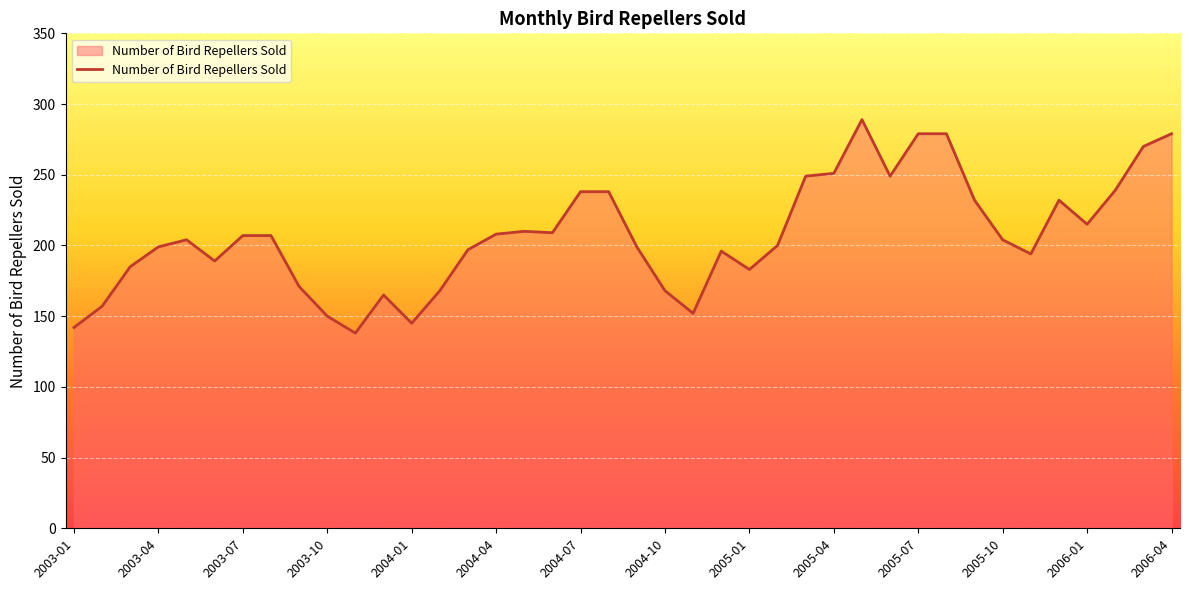

What is the smallest value displayed?

138